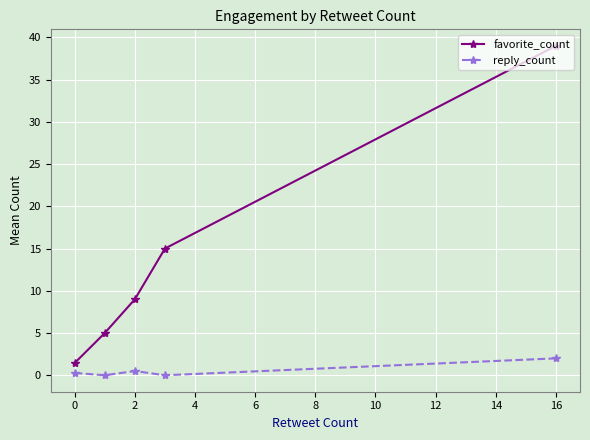

List the series in order of their peak value, lowest first.

reply_count, favorite_count